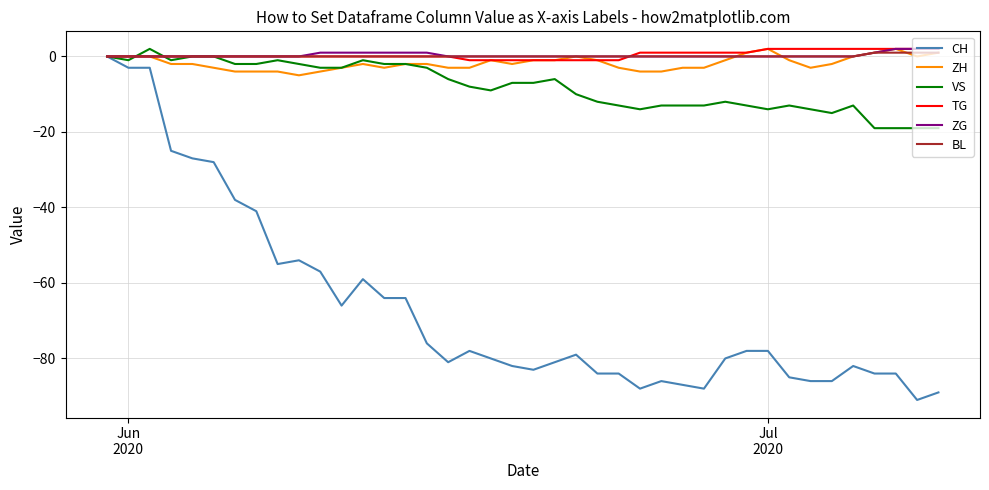

Reading right to left, extract all data points from this chart.

CH: -89	-91	-84	-84	-82	-86	-86	-85	-78	-78	-80	-88	-87	-86	-88	-84	-84	-79	-81	-83	-82	-80	-78	-81	-76	-64	-64	-59	-66	-57	-54	-55	-41	-38	-28	-27	-25	-3	-3	0
ZH: 1	0	2	1	0	-2	-3	-1	2	1	-1	-3	-3	-4	-4	-3	-1	0	-1	-1	-2	-1	-3	-3	-2	-2	-3	-2	-3	-4	-5	-4	-4	-4	-3	-2	-2	0	0	0
VS: -19	-19	-19	-19	-13	-15	-14	-13	-14	-13	-12	-13	-13	-13	-14	-13	-12	-10	-6	-7	-7	-9	-8	-6	-3	-2	-2	-1	-3	-3	-2	-1	-2	-2	0	0	-1	2	-1	0
TG: 2	2	2	2	2	2	2	2	2	1	1	1	1	1	1	-1	-1	-1	-1	-1	-1	-1	-1	0	0	0	0	0	0	0	0	0	0	0	0	0	0	0	0	0
ZG: 2	2	2	1	0	0	0	0	0	0	0	0	0	0	0	0	0	0	0	0	0	0	0	0	1	1	1	1	1	1	0	0	0	0	0	0	0	0	0	0
BL: 1	1	1	1	0	0	0	0	0	0	0	0	0	0	0	0	0	0	0	0	0	0	0	0	0	0	0	0	0	0	0	0	0	0	0	0	0	0	0	0